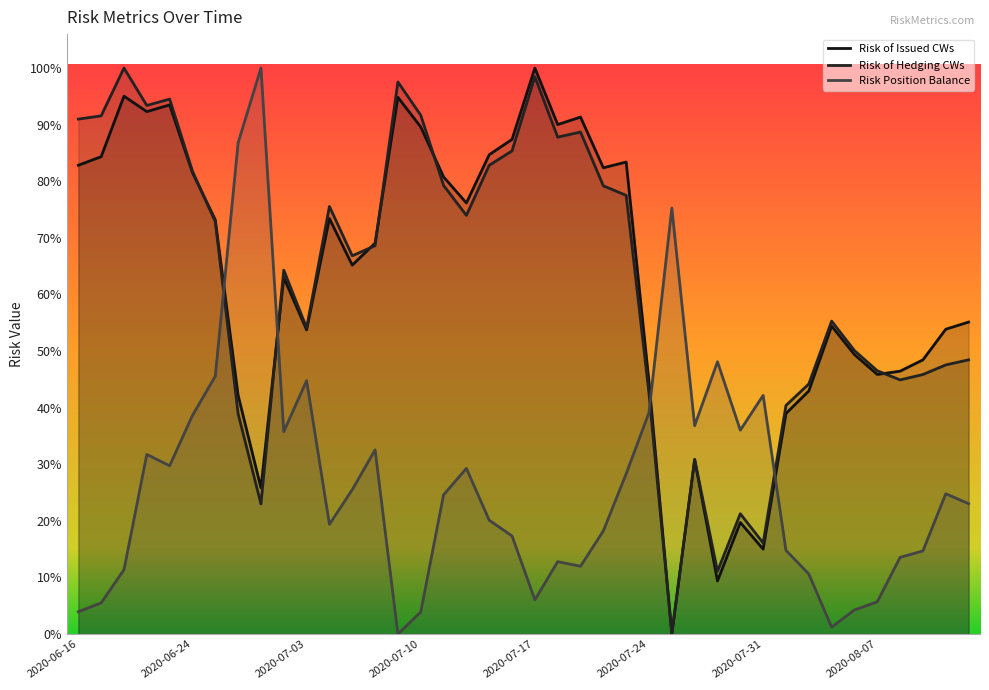

At which label does Risk Position Balance reach its peak?

2020-06-30